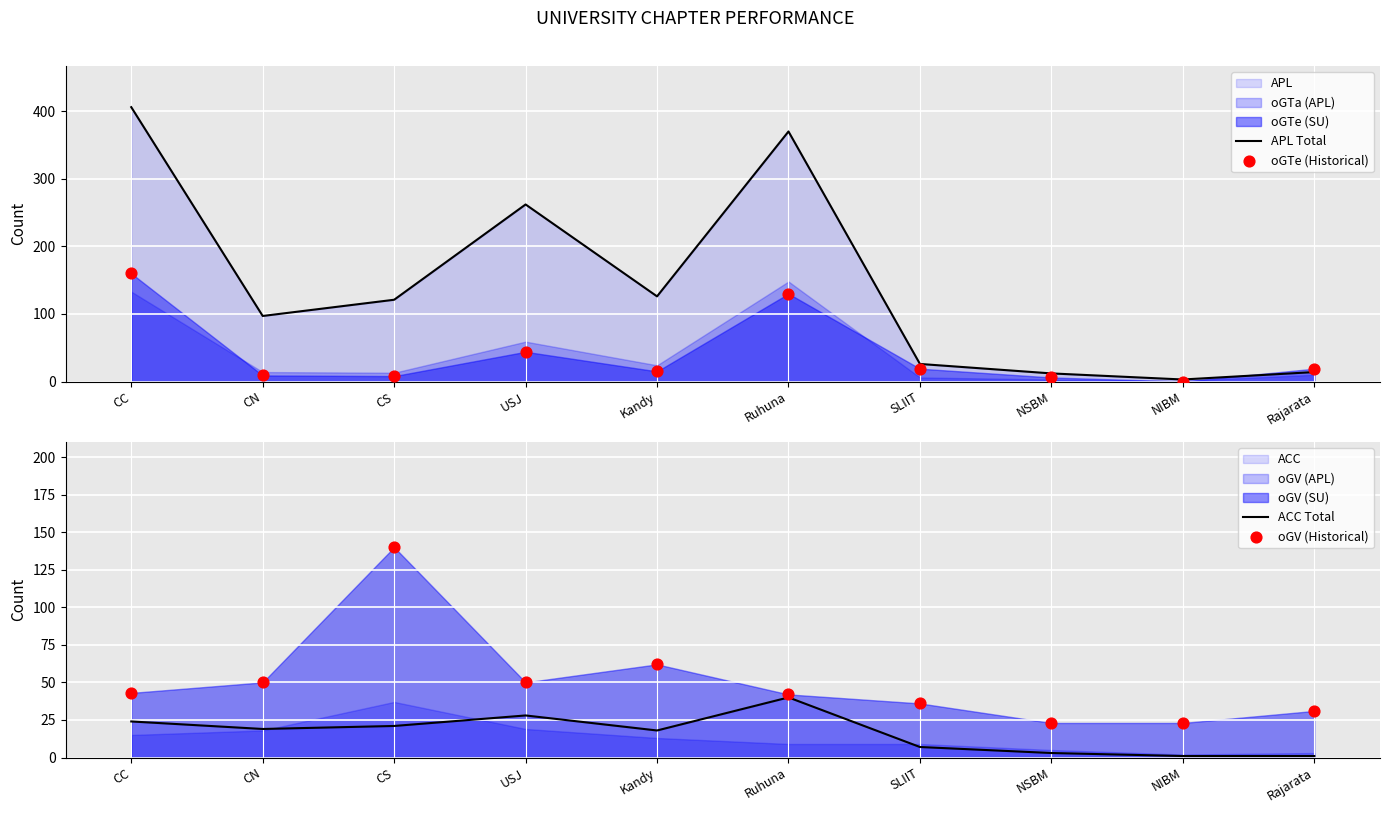

Which series has the widest spread of Y values?

APL Total